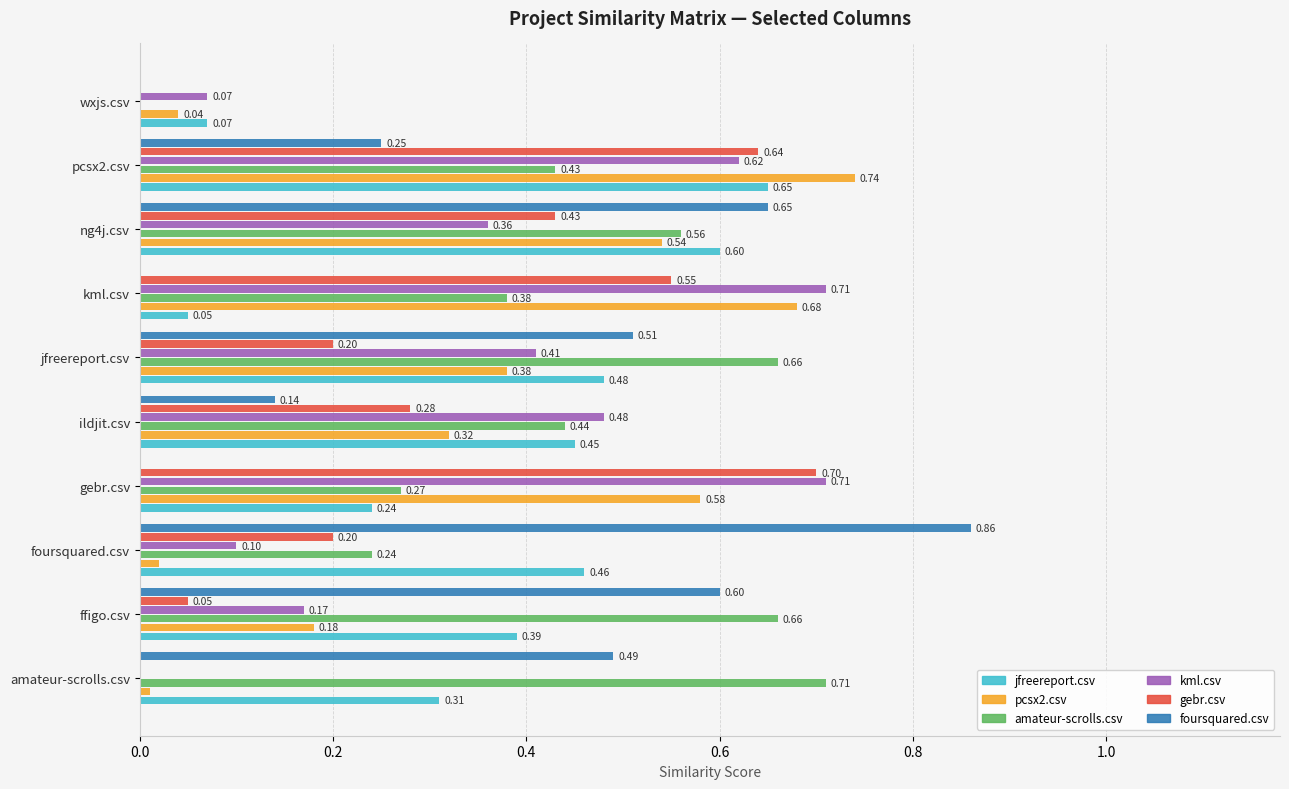

What is the highest value of the pcsx2.csv series?

0.7